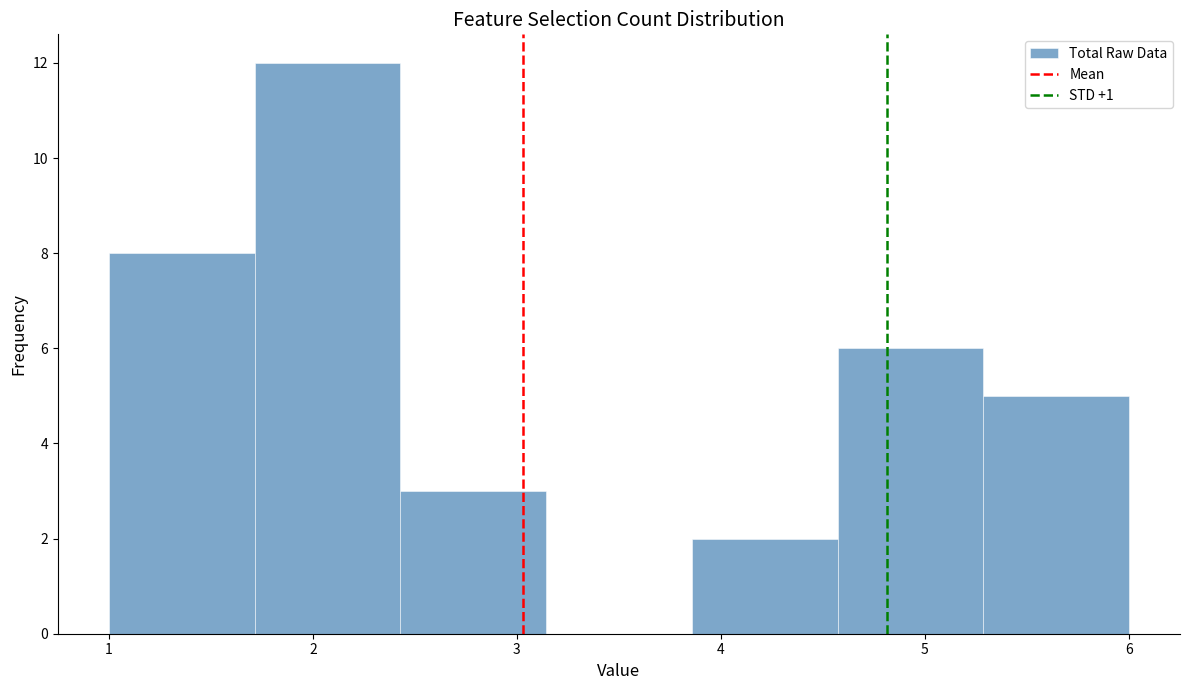

Reading left to right, list every bar in this chart as the range it spans on the x-axis followed by its height. Neither the bar edges nor the heights are printed on the chart, so give them approximately, as read against the axes.

1.0 to 1.7: 8
1.7 to 2.4: 12
2.4 to 3.1: 3
3.1 to 3.9: 0
3.9 to 4.6: 2
4.6 to 5.3: 6
5.3 to 6.0: 5